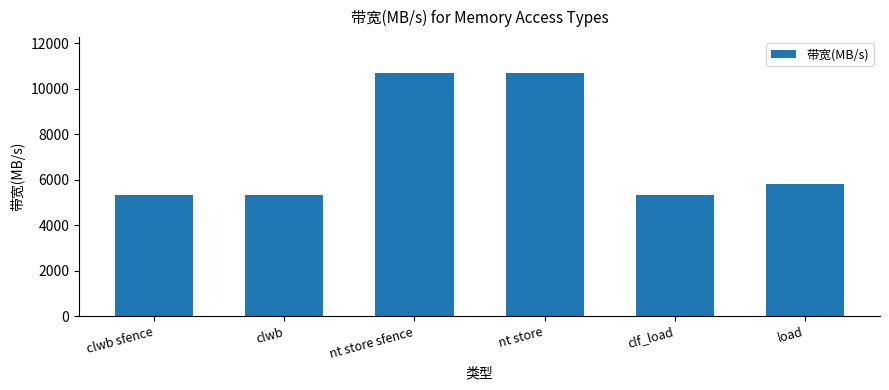

What is the label of the 5th bar from the left?

clf_load